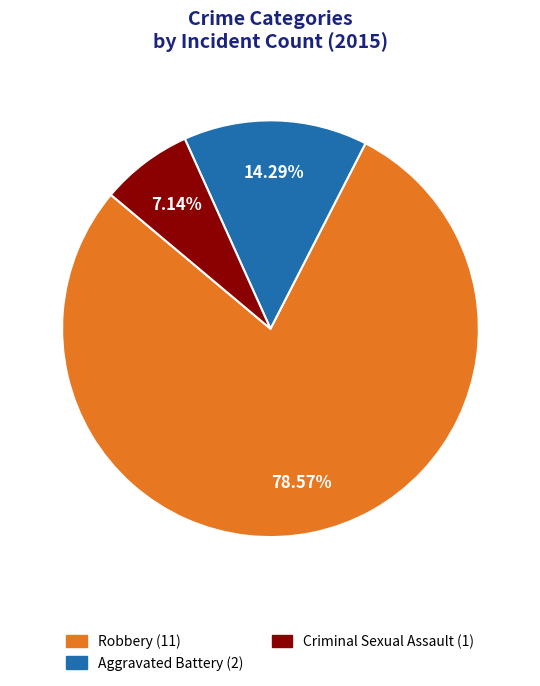

Does Robbery (11) account for over 50% of the chart?

Yes